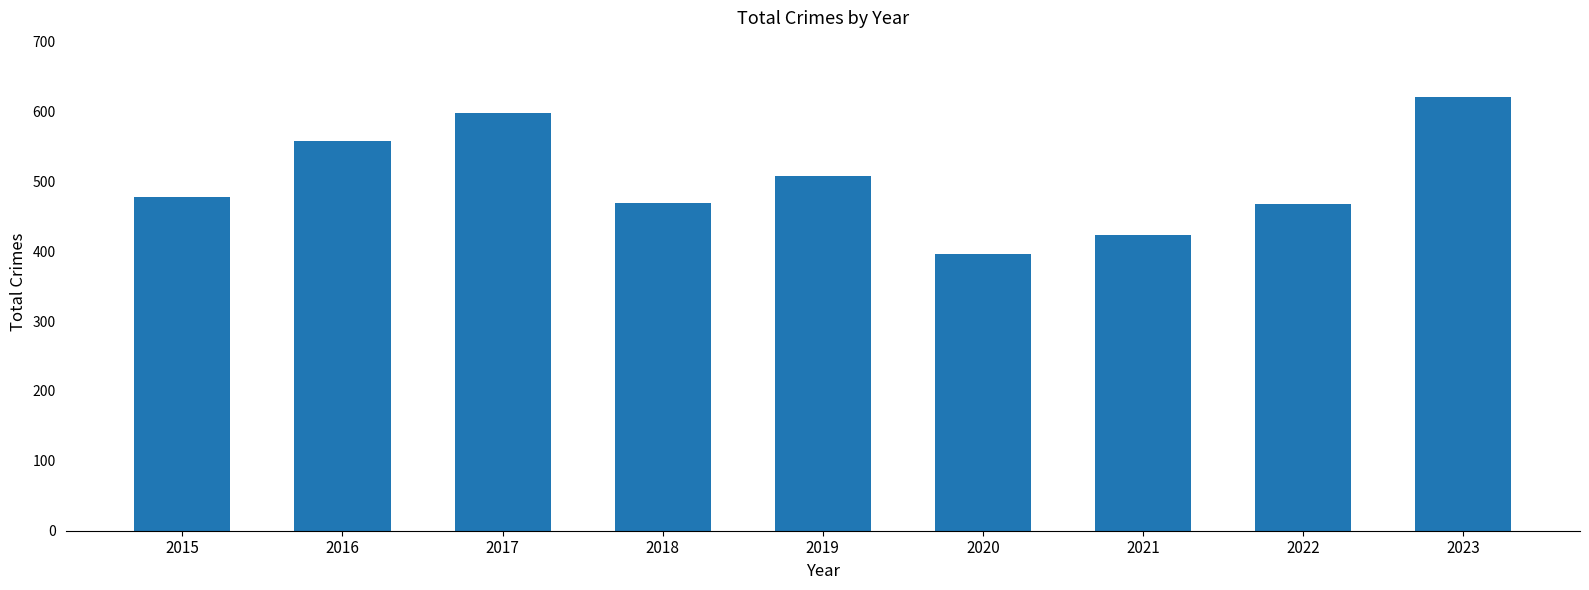

Read the value at 2019.

507